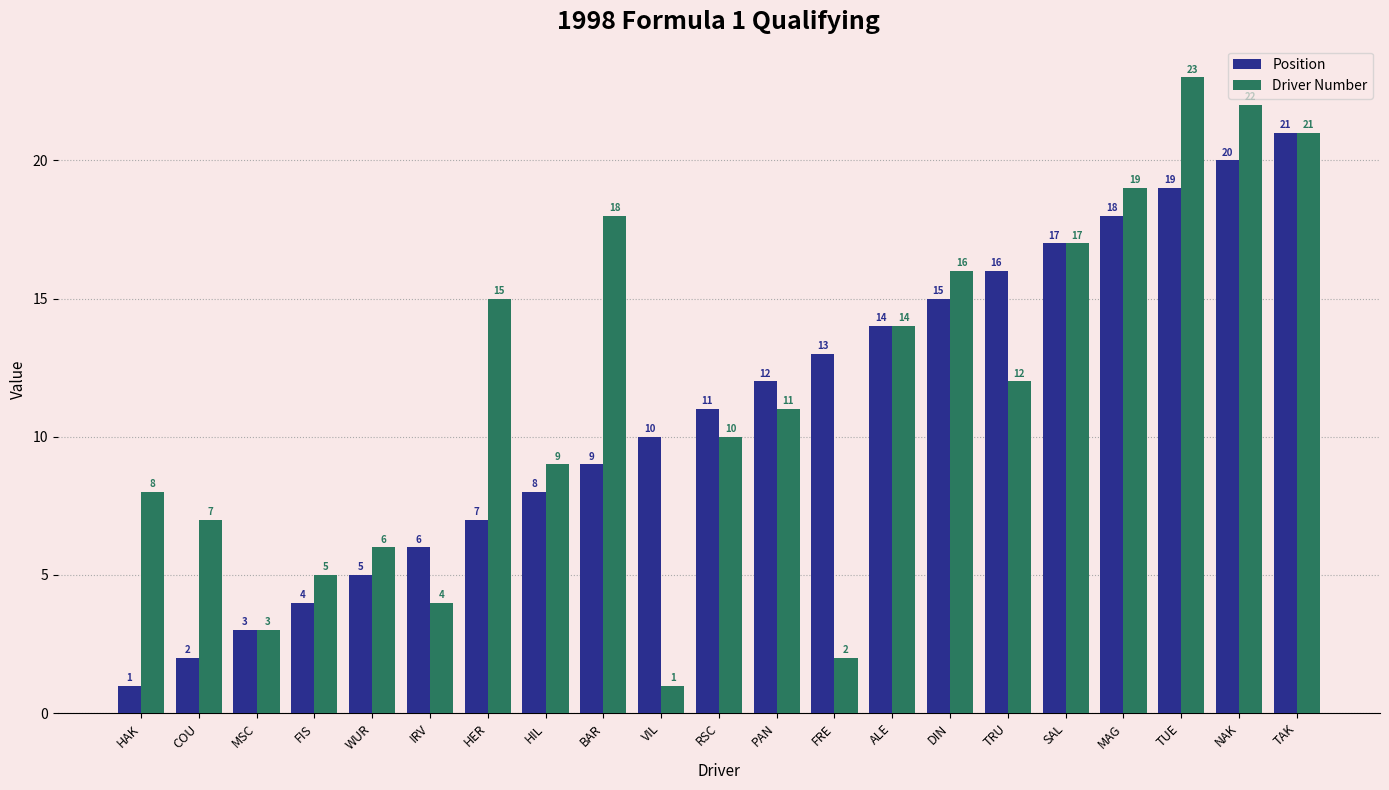

Which category has the highest value across all series?

TUE